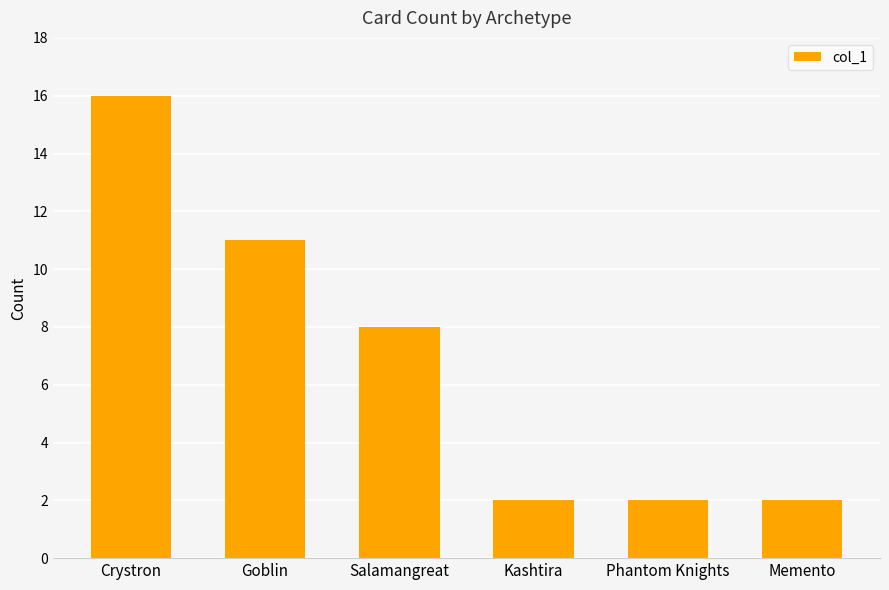

Reading left to right, extract all data points from this chart.

Crystron=16	Goblin=11	Salamangreat=8	Kashtira=2	Phantom Knights=2	Memento=2